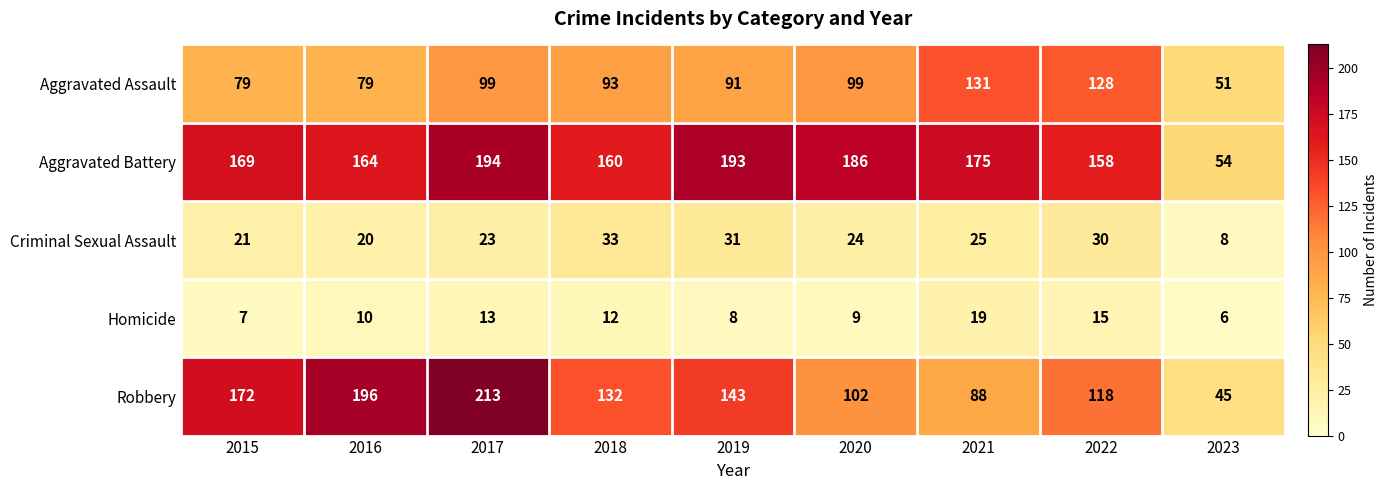

Which series has the largest total across all categories?

Aggravated Battery